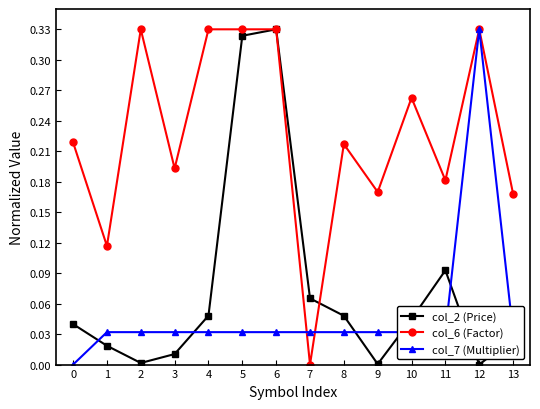

The value of col_6 (Factor) at 13 is 0.1. True or false?

False